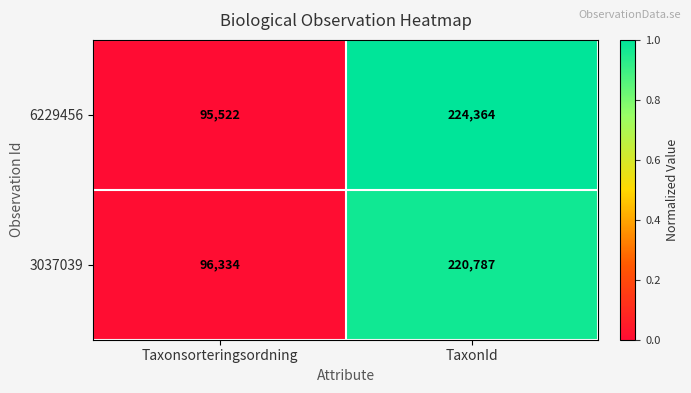

Reading left to right, extract all data points from this chart.

6229456: Taxonsorteringsordning=95522	TaxonId=224364
3037039: Taxonsorteringsordning=96334	TaxonId=220787